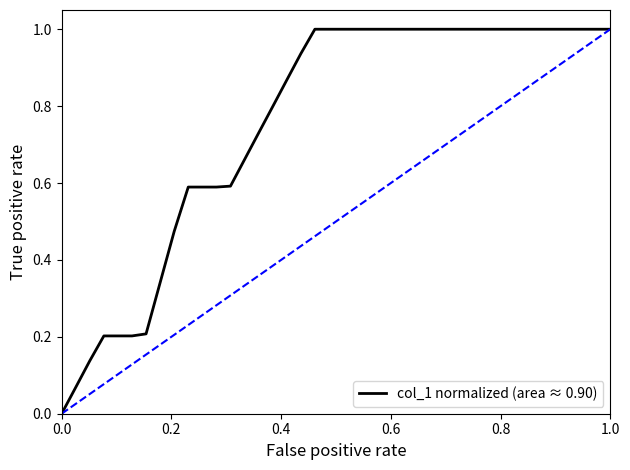

Does the chart have visible grid lines?

No